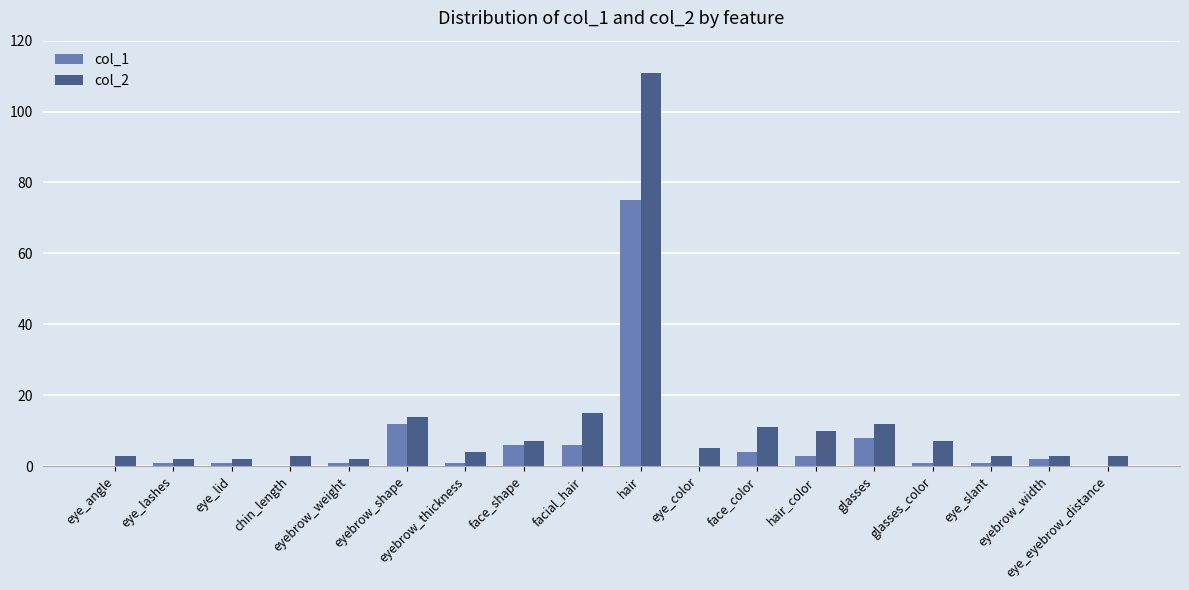

Where does the col_2 series first go above 5?

eyebrow_shape